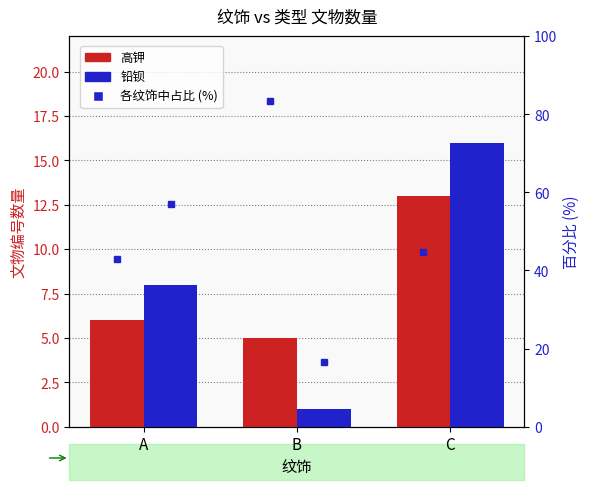

What is the value of the 高钾 bar at the 2nd from the left?

5